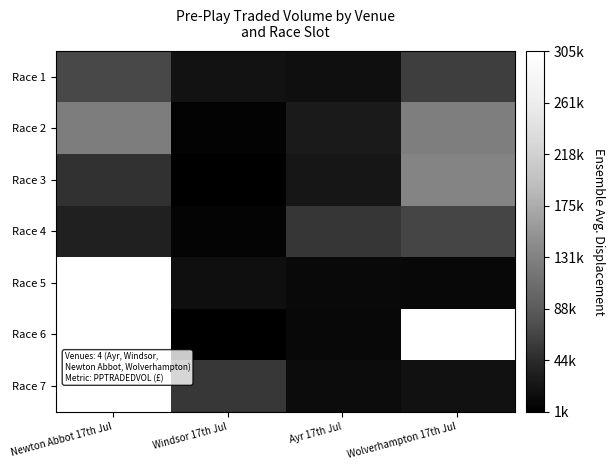

How many series are shown in this chart?

7